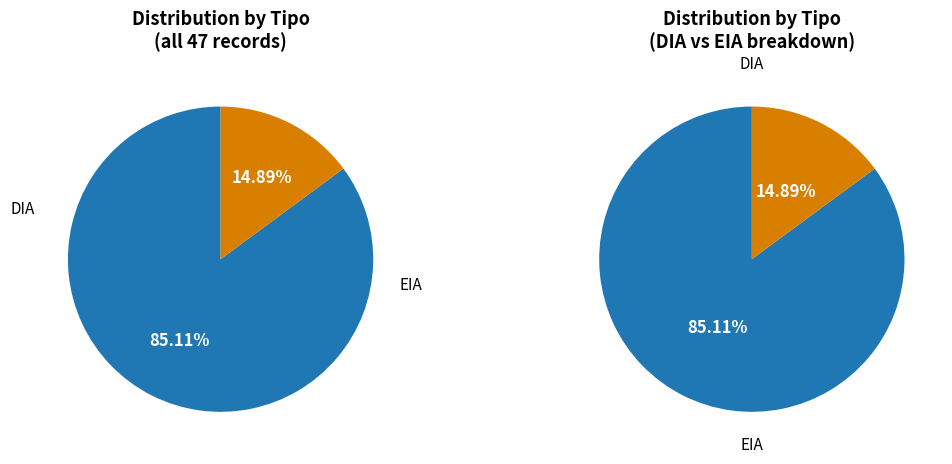

To the nearest percent, what is the combined percentage of DIA and EIA?

100%